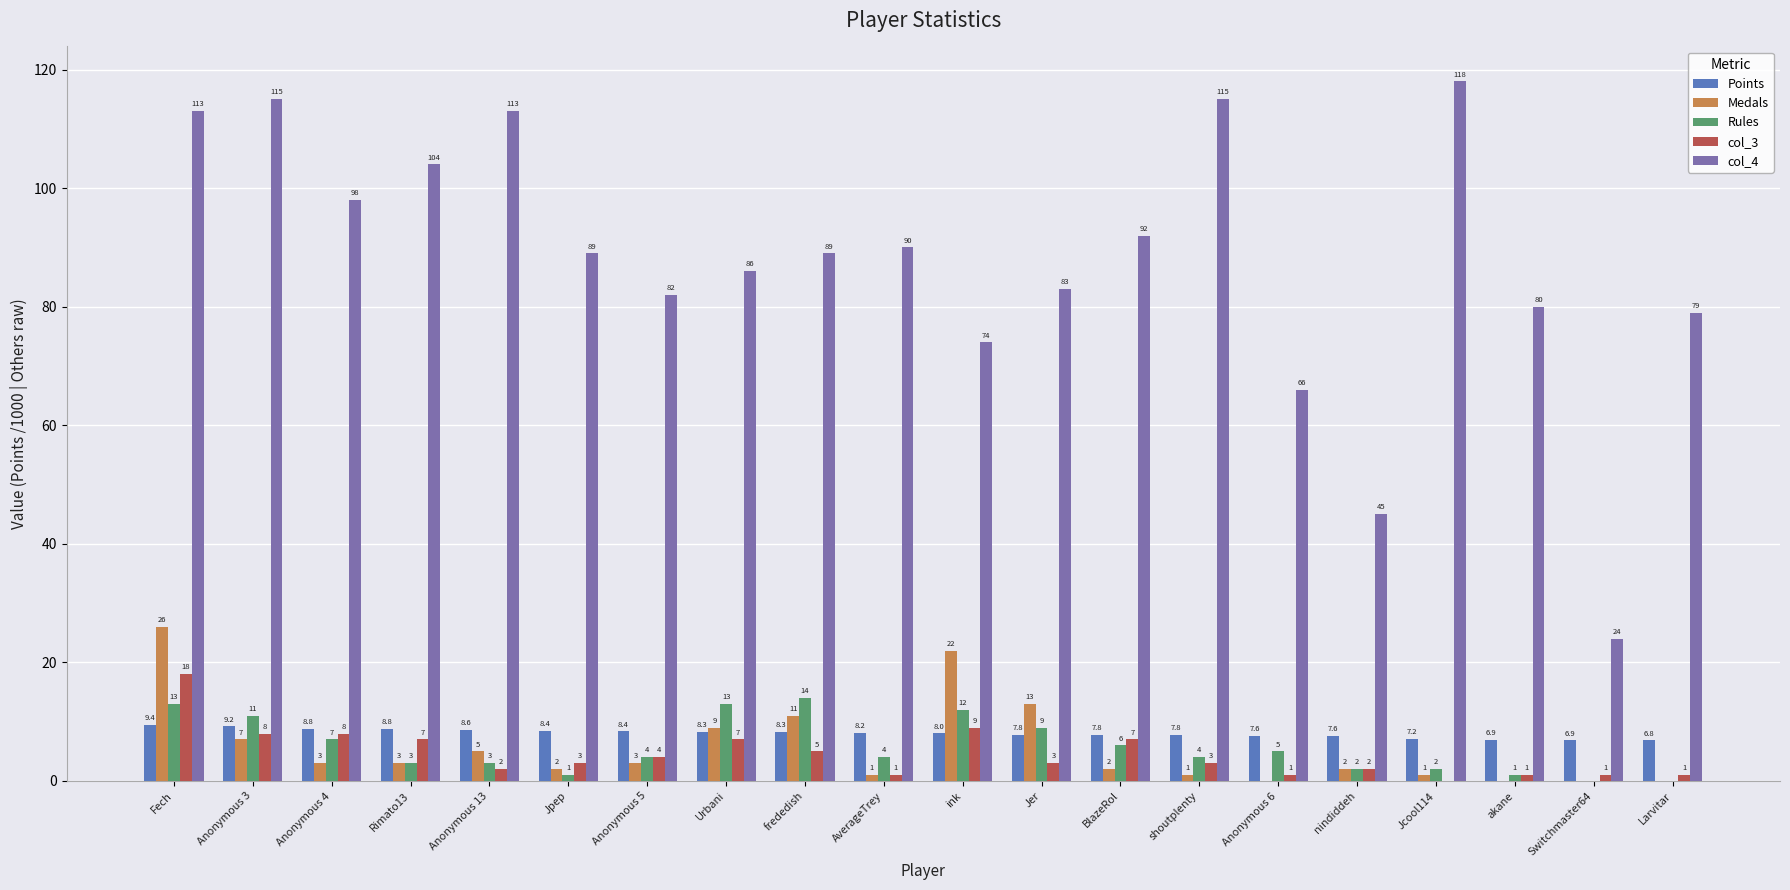

Where is col_4 nearest to the value 71?

ink